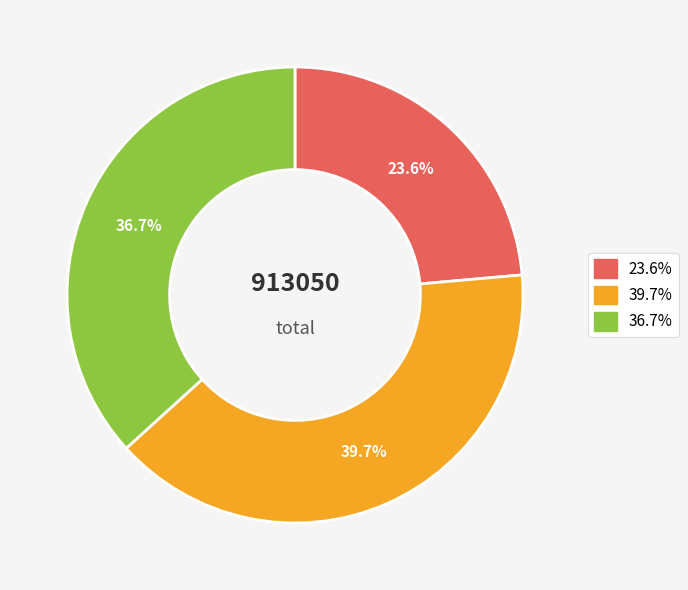

Does any single category account for the majority?

No